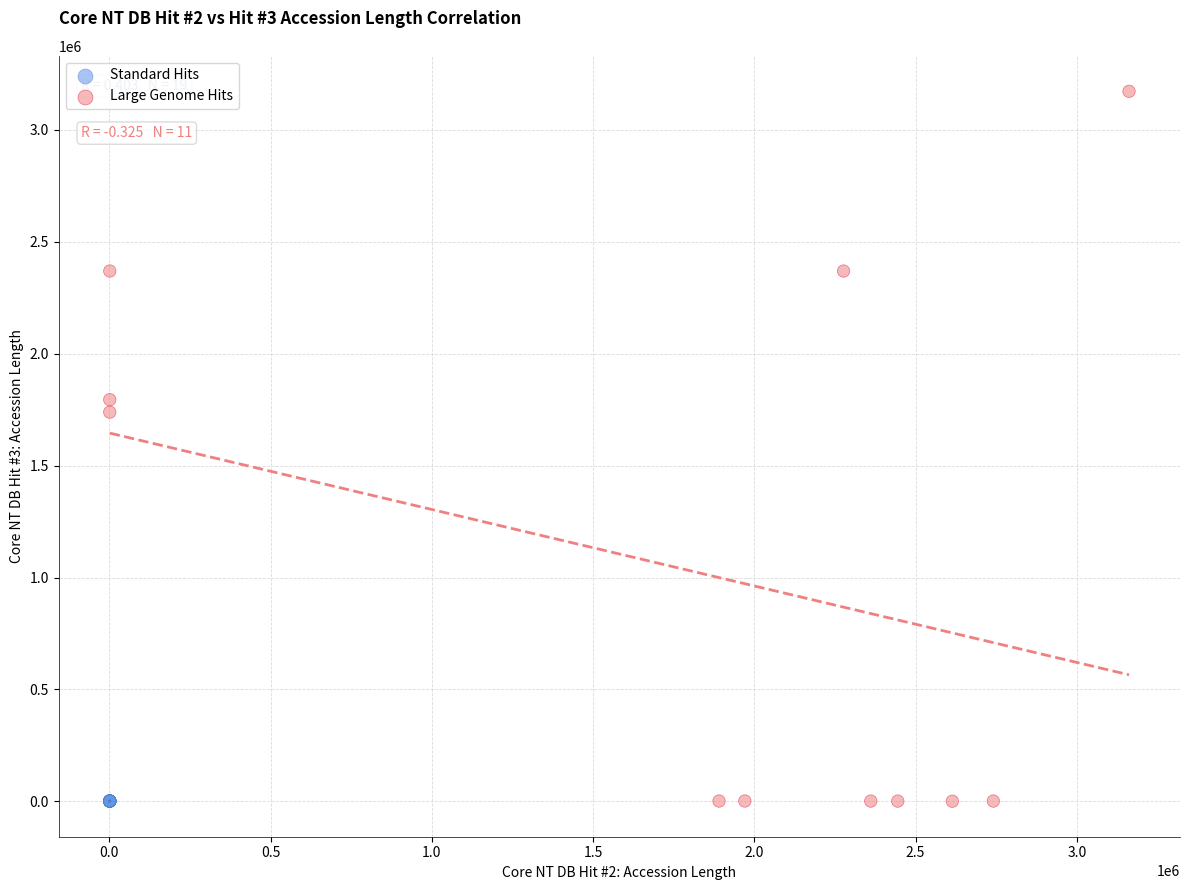

Which series reaches the maximum Y coordinate?

Large Genome Hits